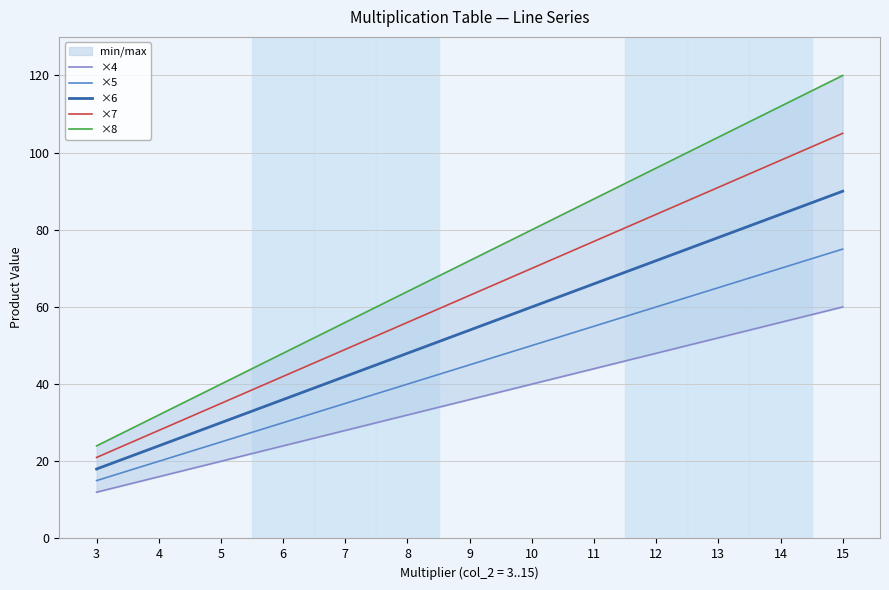

True or false: ×5 has more than 2 points higher than both neighbors.

False